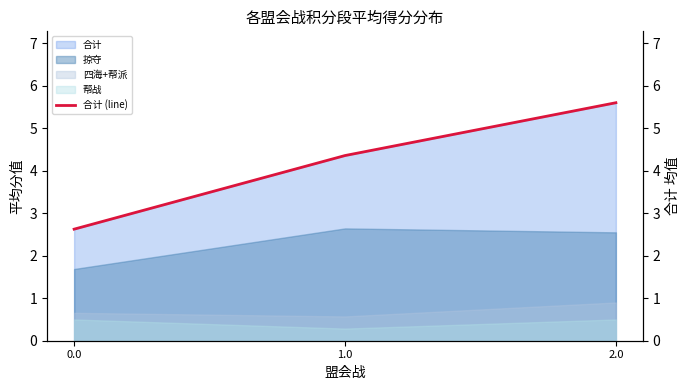

How many data points are less than 4?

1